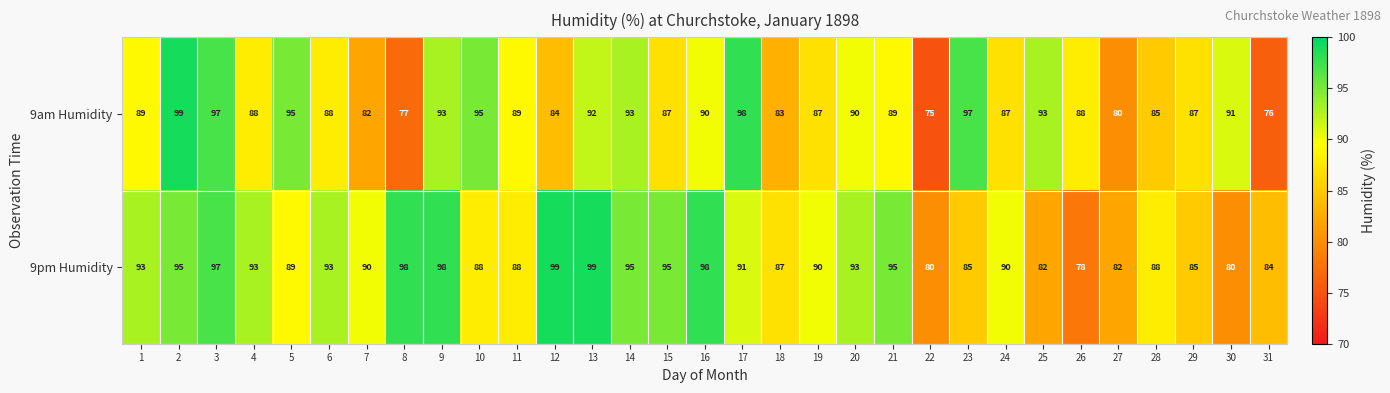

Rank the series by their average value, from lowest to highest.

9am Humidity, 9pm Humidity